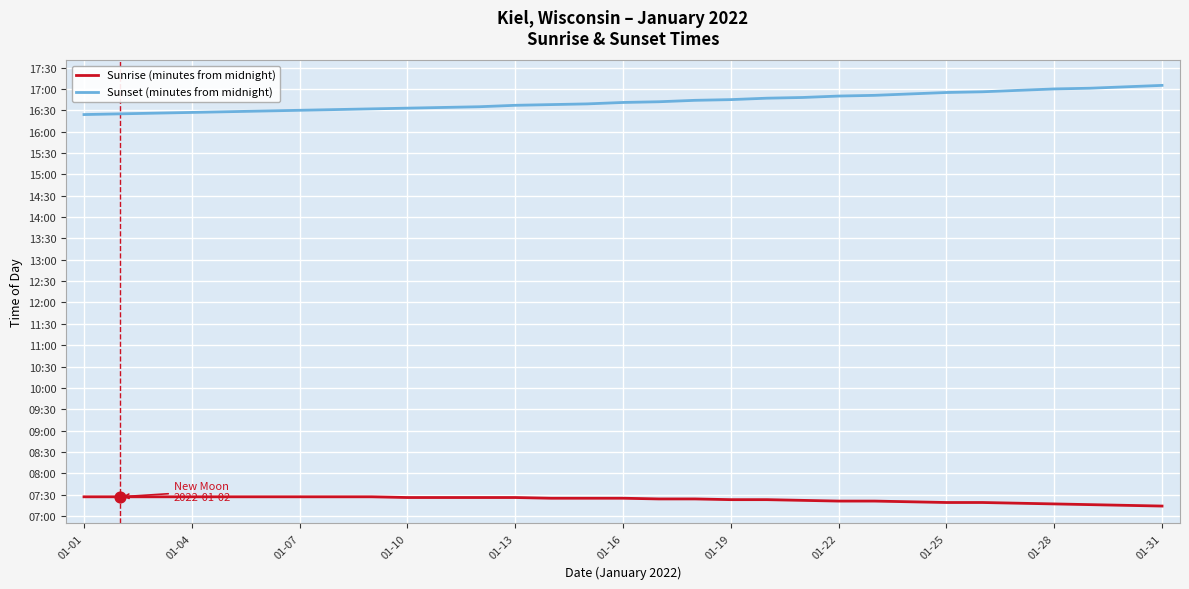

Does the chart have visible grid lines?

Yes